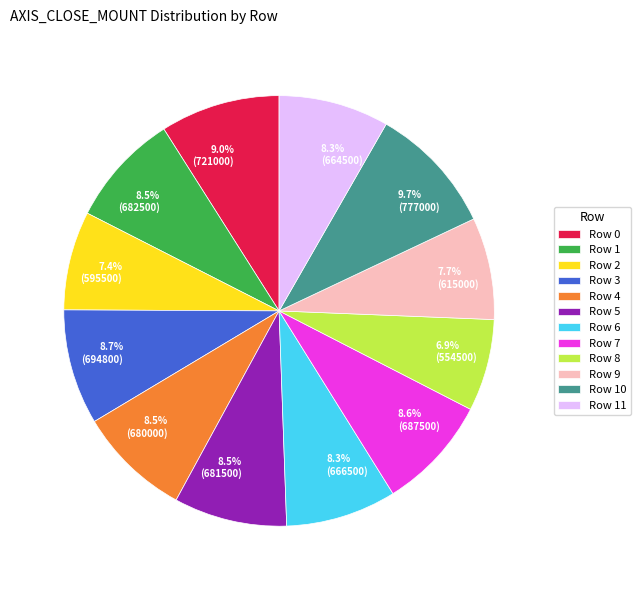

Does any single category account for the majority?

No